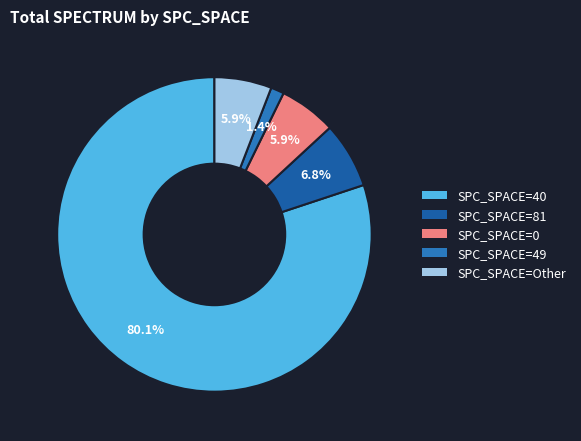

Count the number of slices in the pie.

5